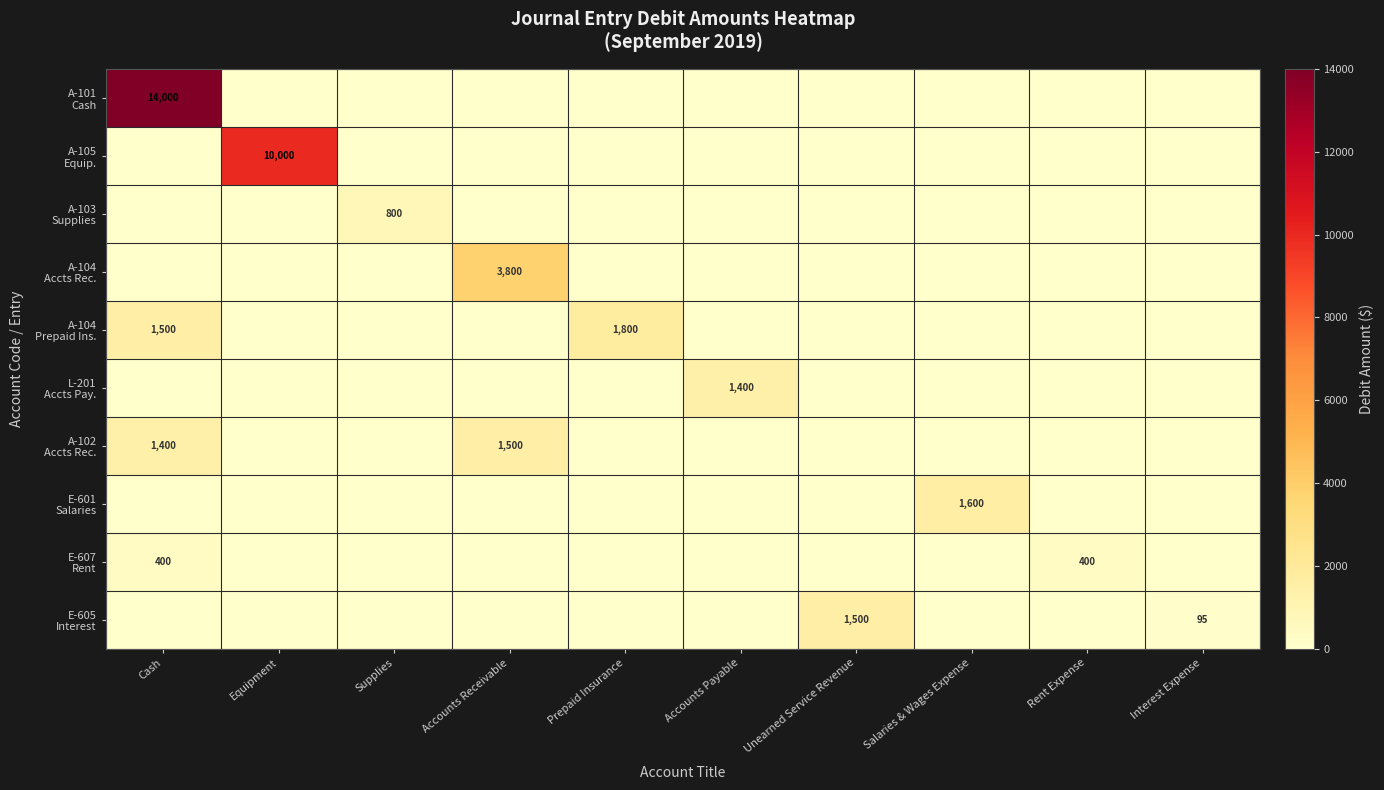

At how many categories does at least one series exceed 10692?

1